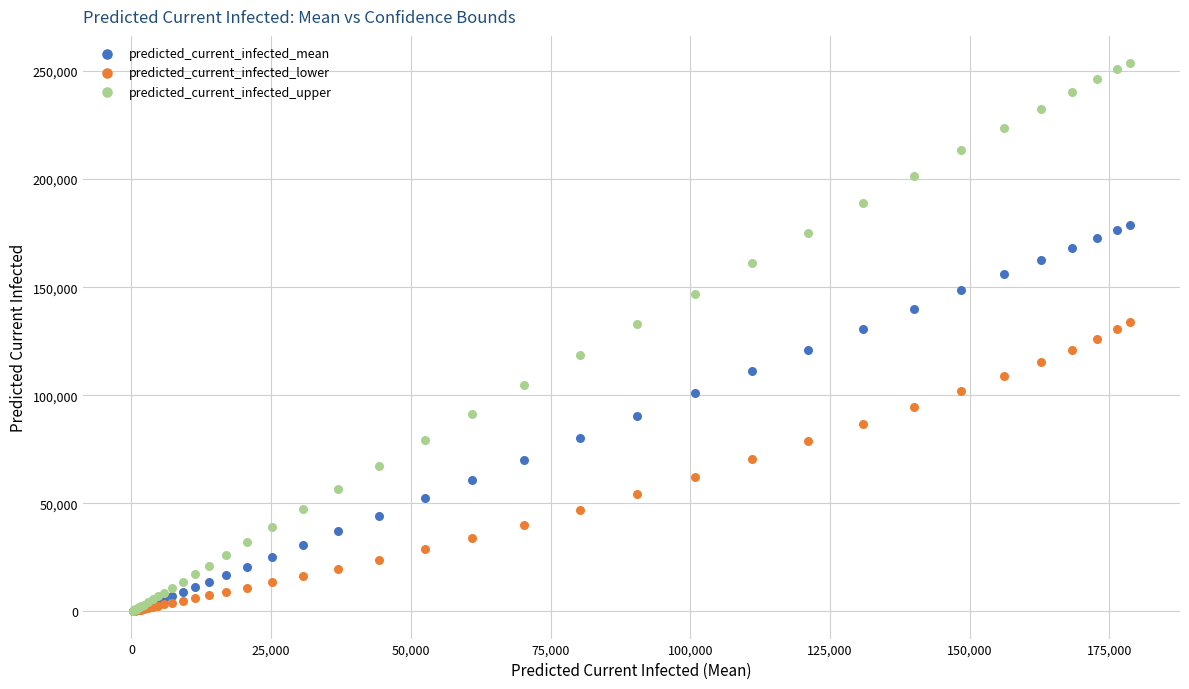

Which series reaches the maximum Y coordinate?

predicted_current_infected_upper